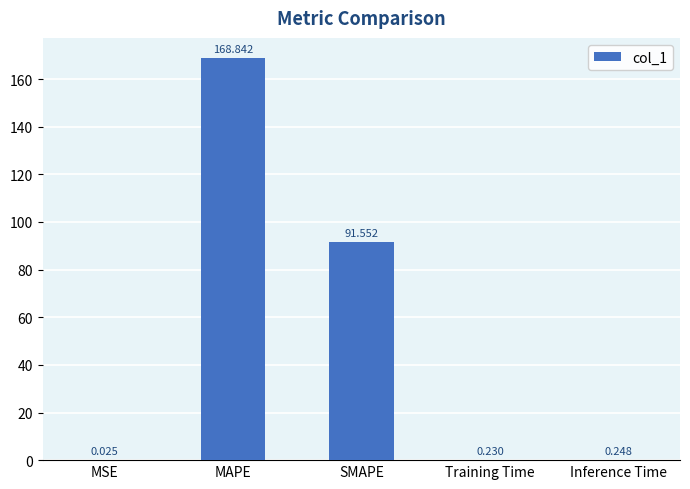

At which label is the value closest to 84?

SMAPE